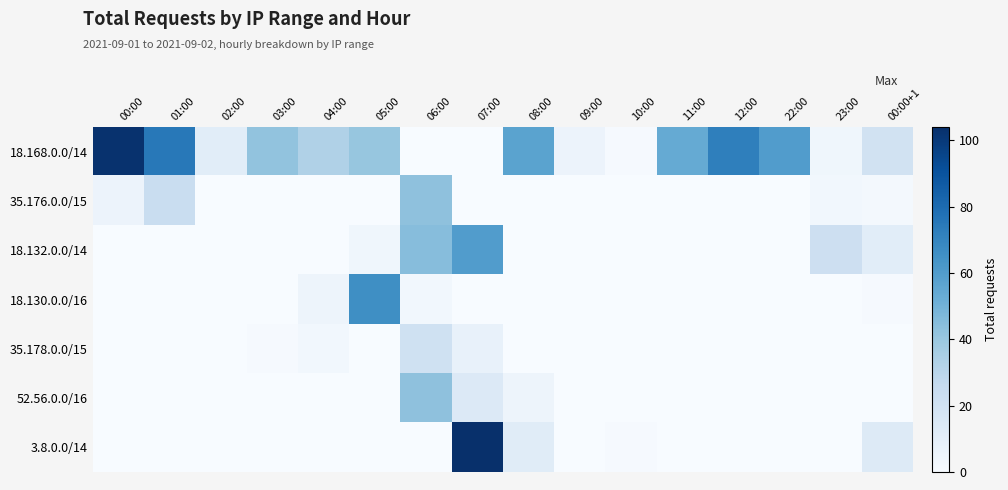

At 03:00, list the series in order from smallest to largest.

35.176.0.0/15, 18.132.0.0/14, 18.130.0.0/16, 52.56.0.0/16, 3.8.0.0/14, 35.178.0.0/15, 18.168.0.0/14